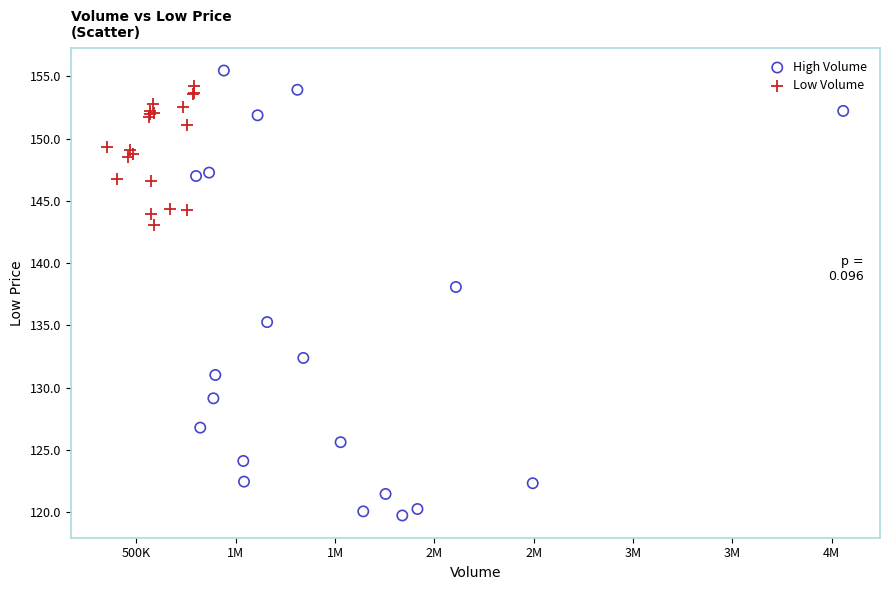

Which series has the largest Y range (max minus min)?

High Volume